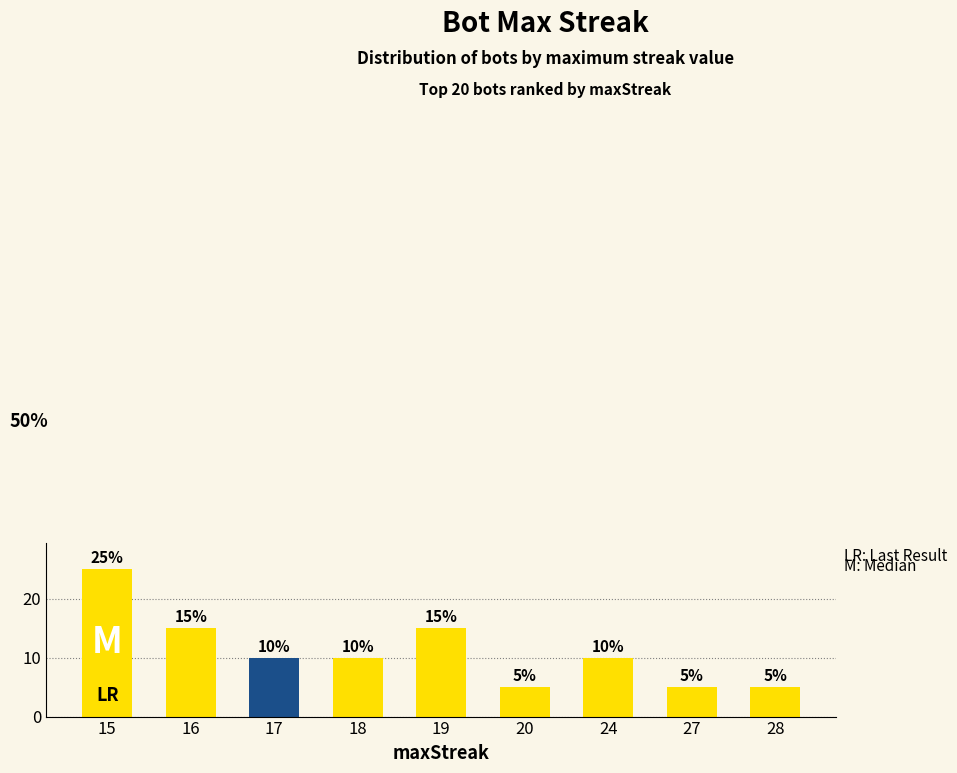

What is the difference between the maximum and minimum values?

20